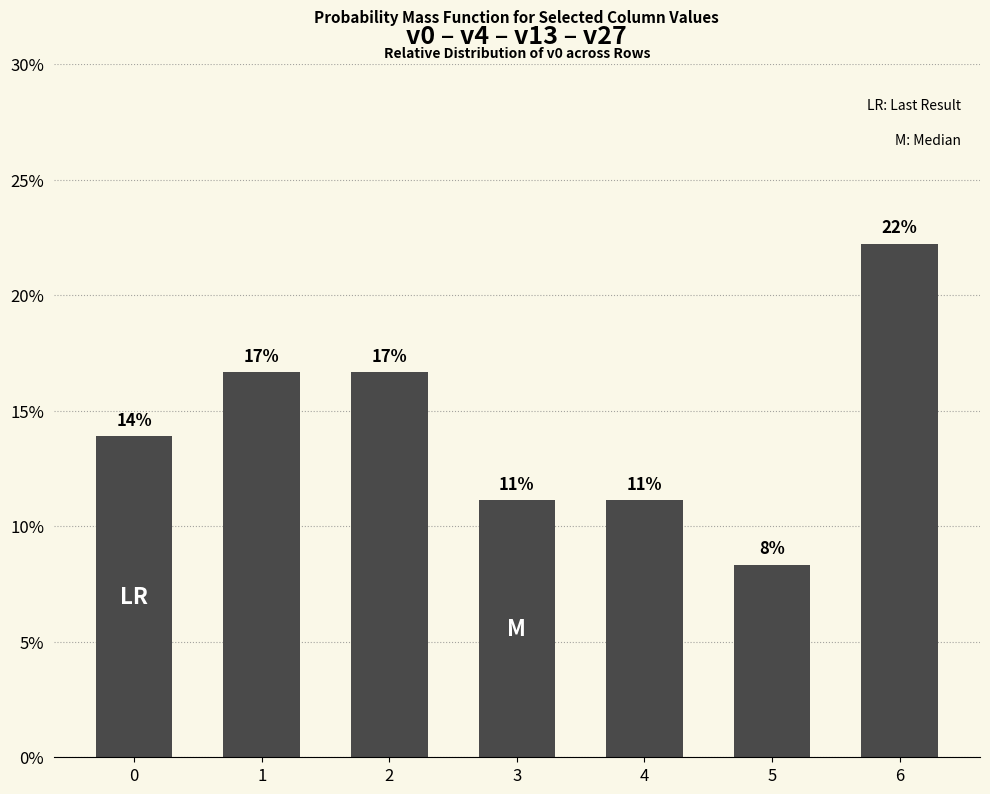

What is the sum of the values at 5 and 6?

0.3